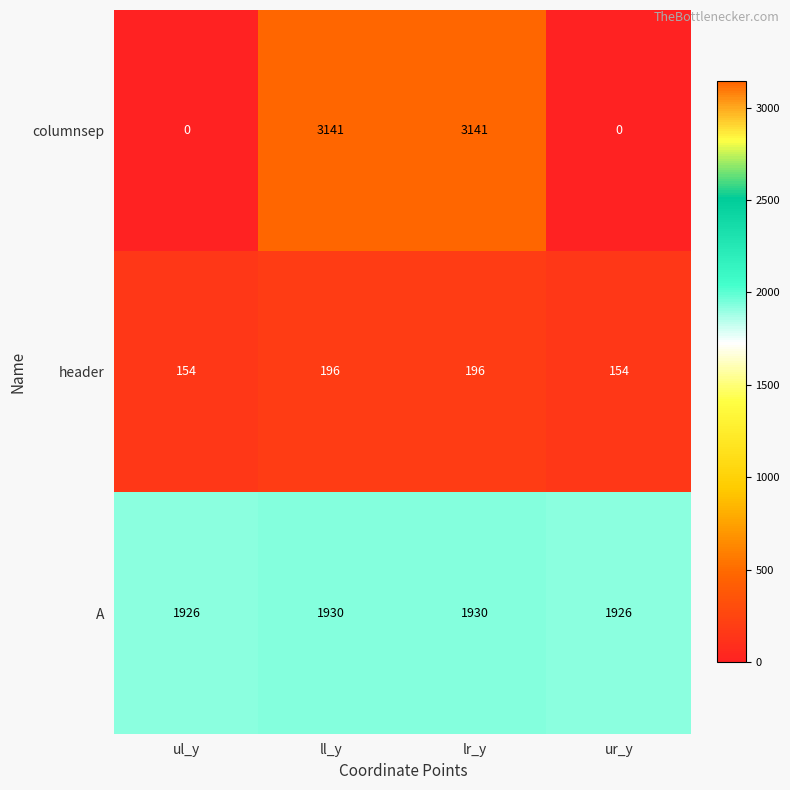

How many series are shown in this chart?

3